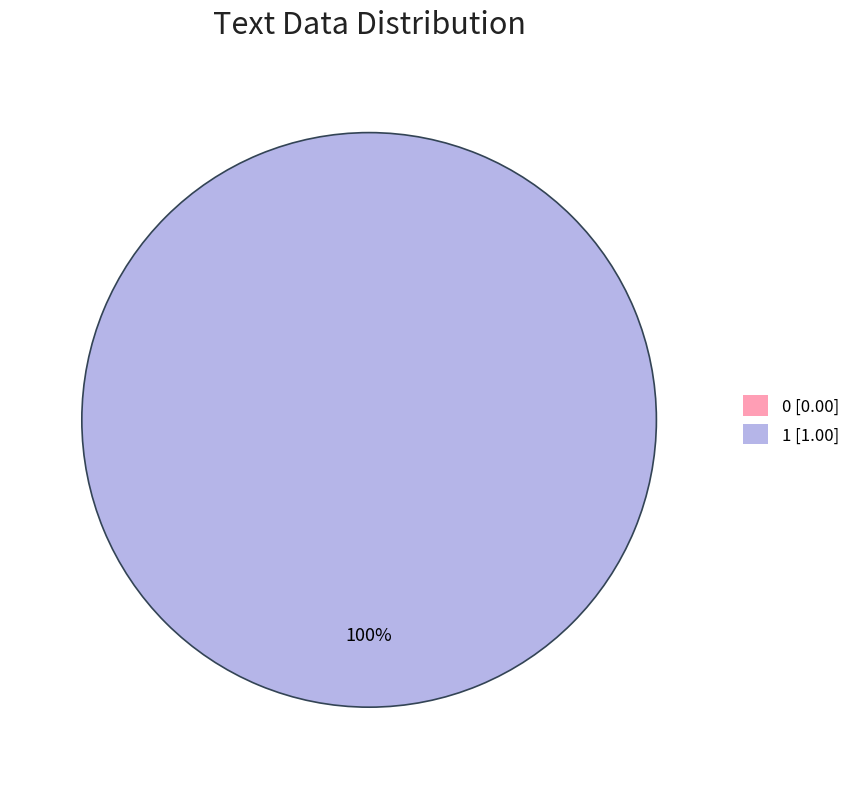

Is there a majority slice in this chart?

Yes